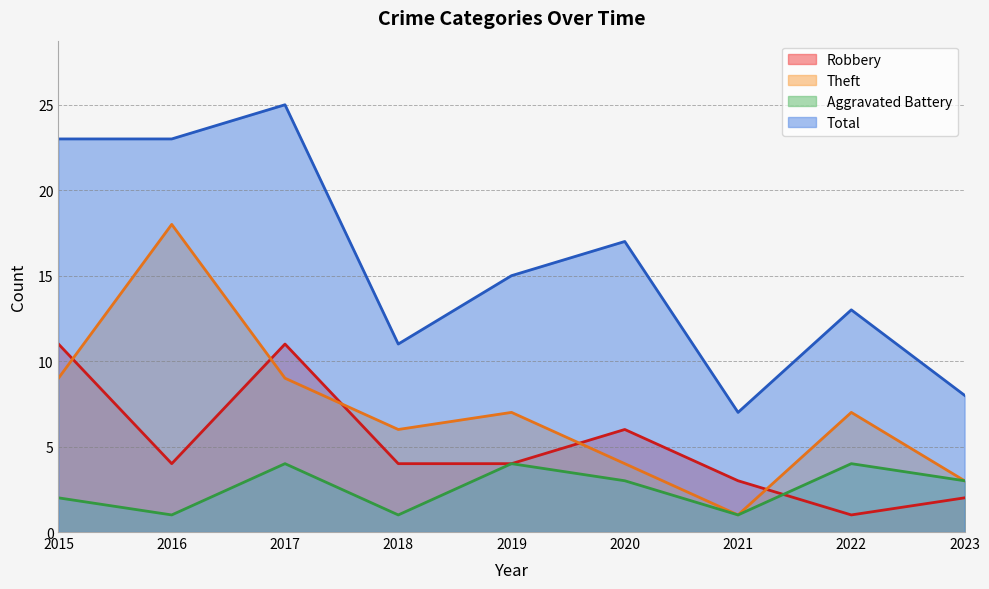

How many Aggravated Battery values are between 1 and 4?

9